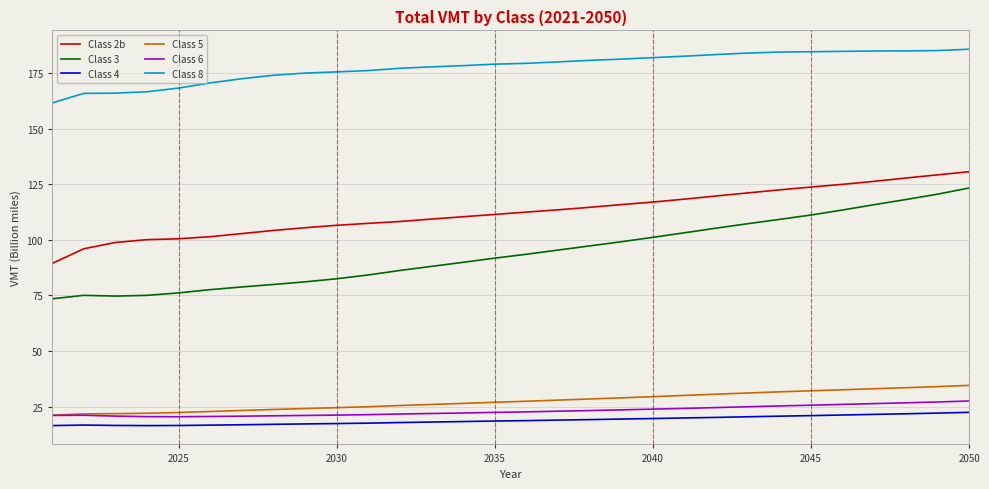

Which series has the largest range (max minus min)?

Class 3